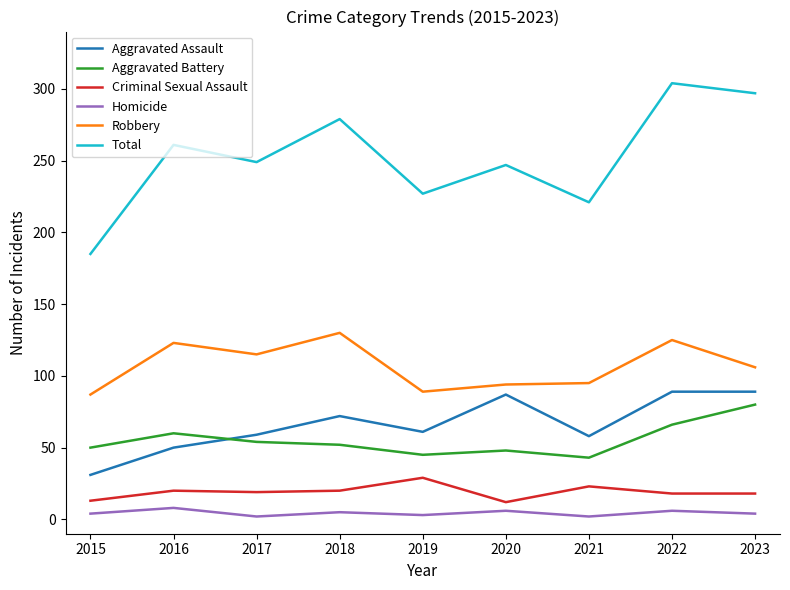

What are all the series names shown in the legend?

Aggravated Assault, Aggravated Battery, Criminal Sexual Assault, Homicide, Robbery, Total